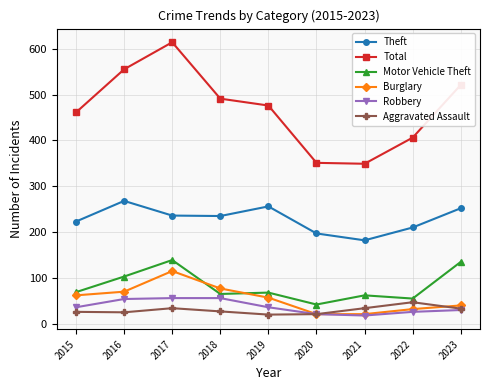

True or false: Motor Vehicle Theft has a value of 103 at 2016.

True